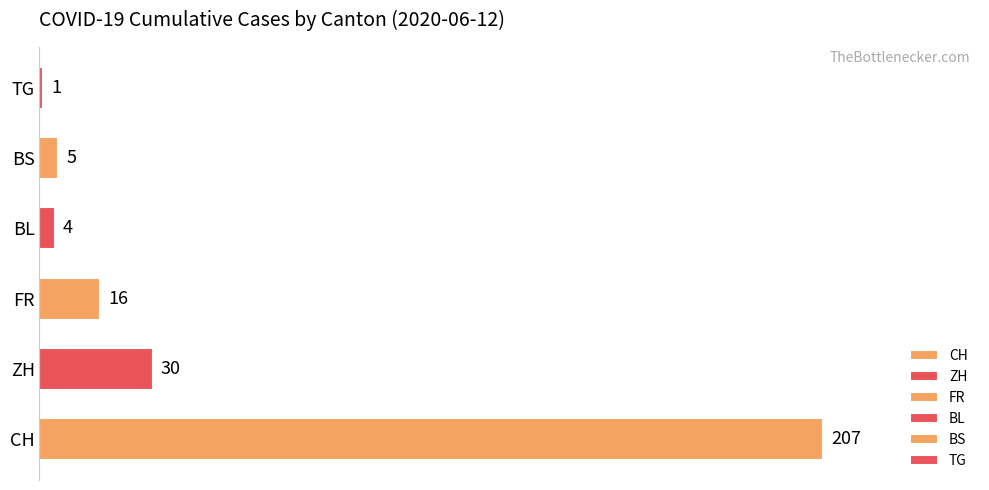

Are the bars grouped side by side (vs. stacked)?

No